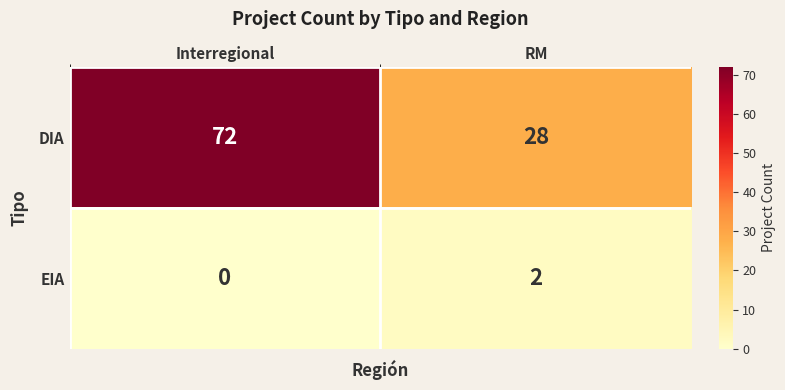

List the series in order of their peak value, highest first.

DIA, EIA